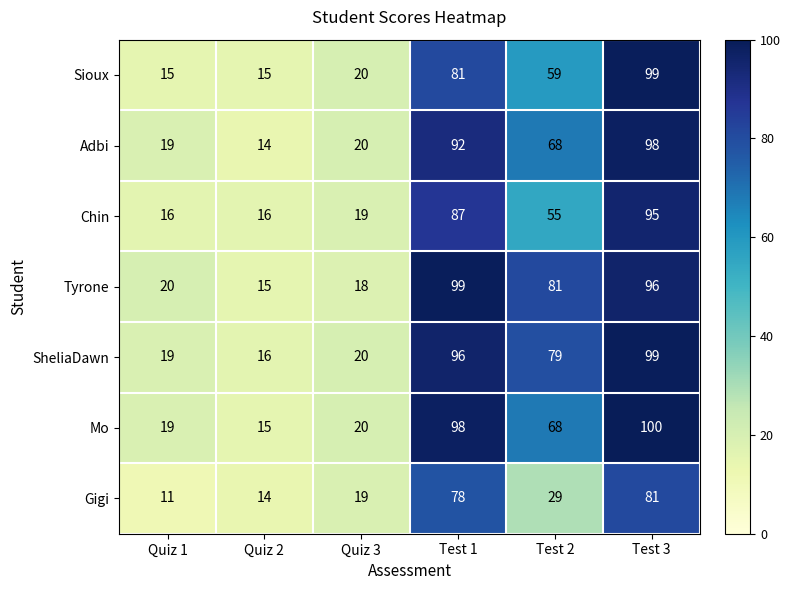

At which category is the sum across all series the highest?

Test 3